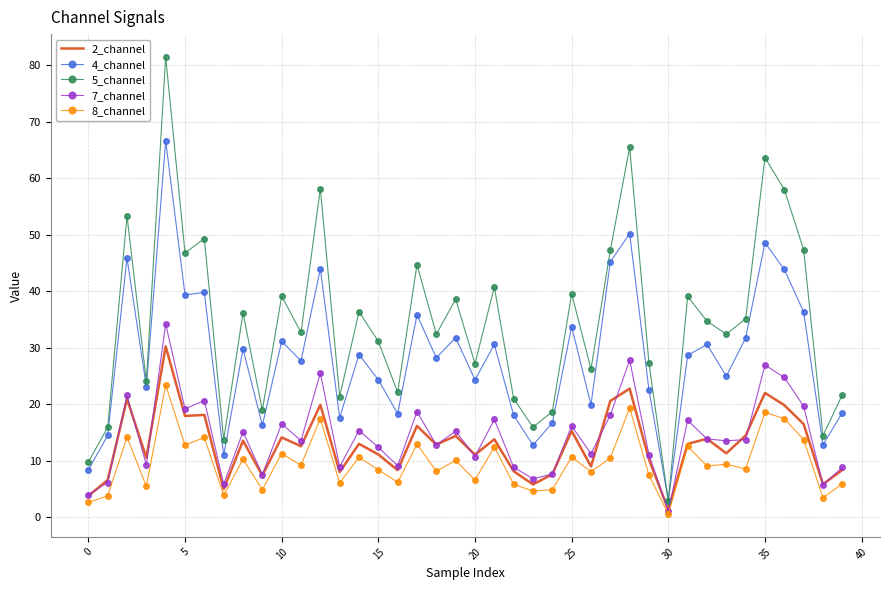

True or false: 7_channel and 5_channel cross at least once.

False